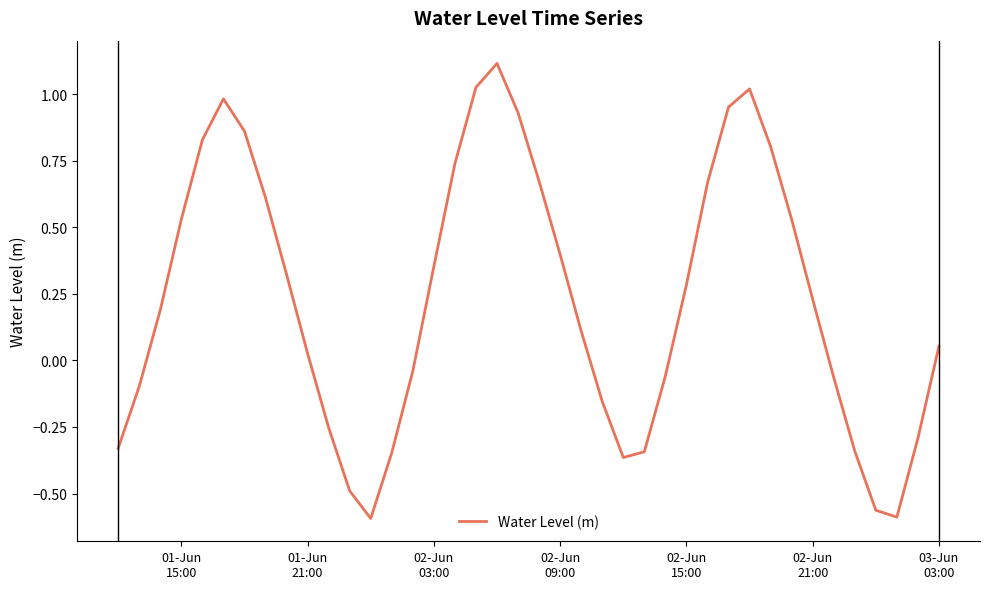

What is the difference between the maximum and minimum values?

1.7